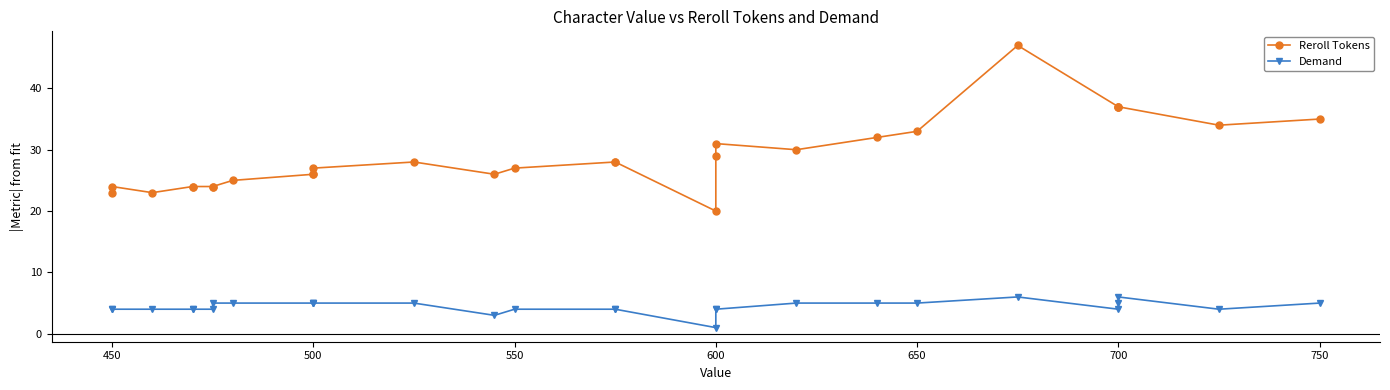

Where is the first local maximum for Demand?

700